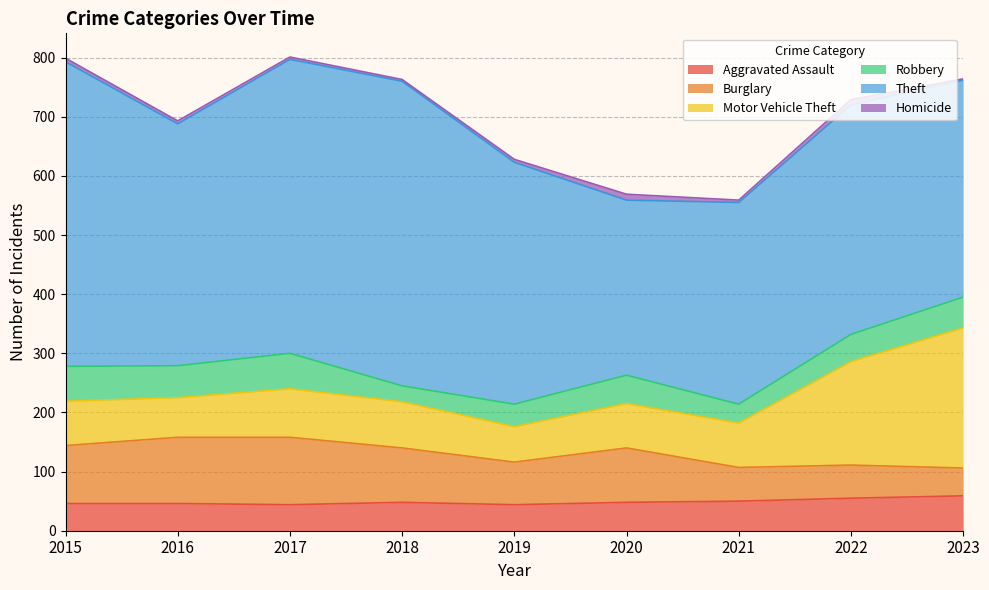

True or false: Motor Vehicle Theft and Theft intersect in this chart.

False